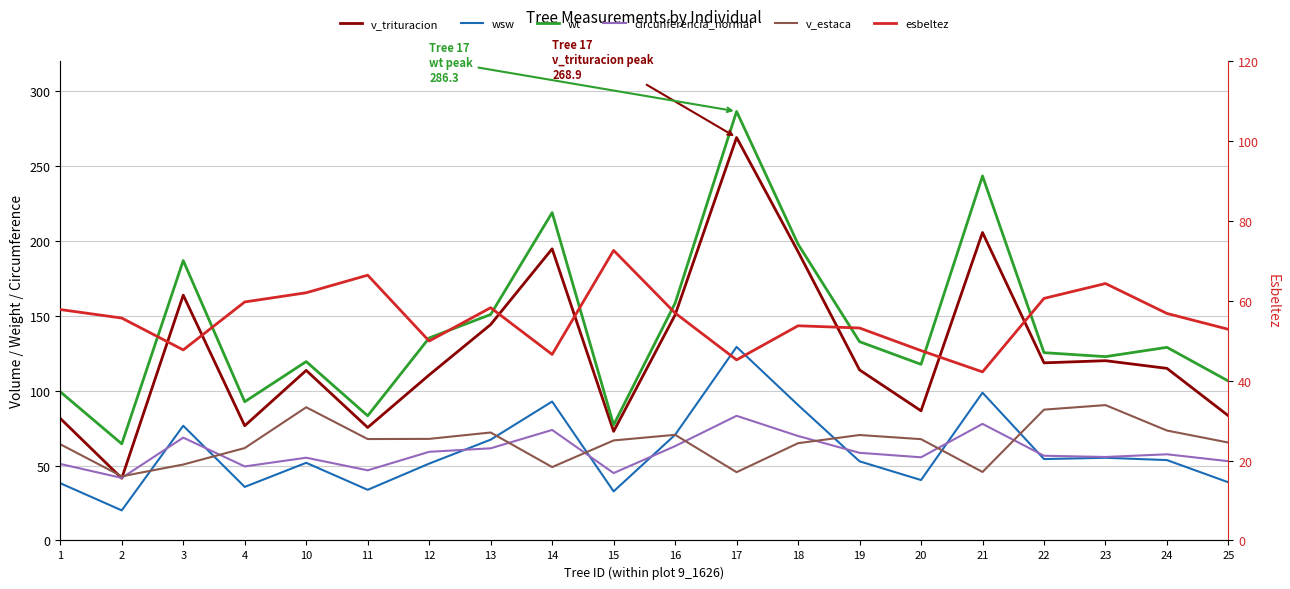

True or false: wsw and v_trituracion cross at least once.

False